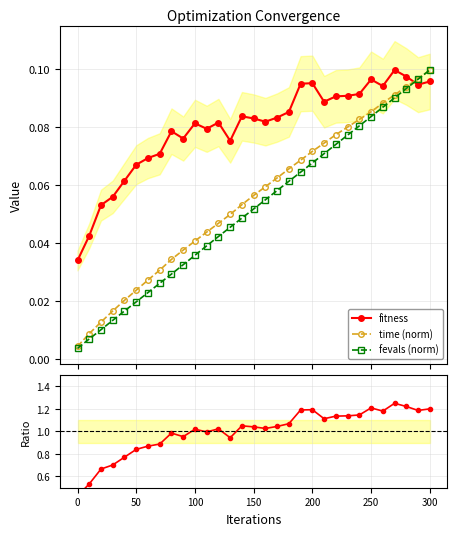

How many intersections are there between time (norm) and fitness?

1